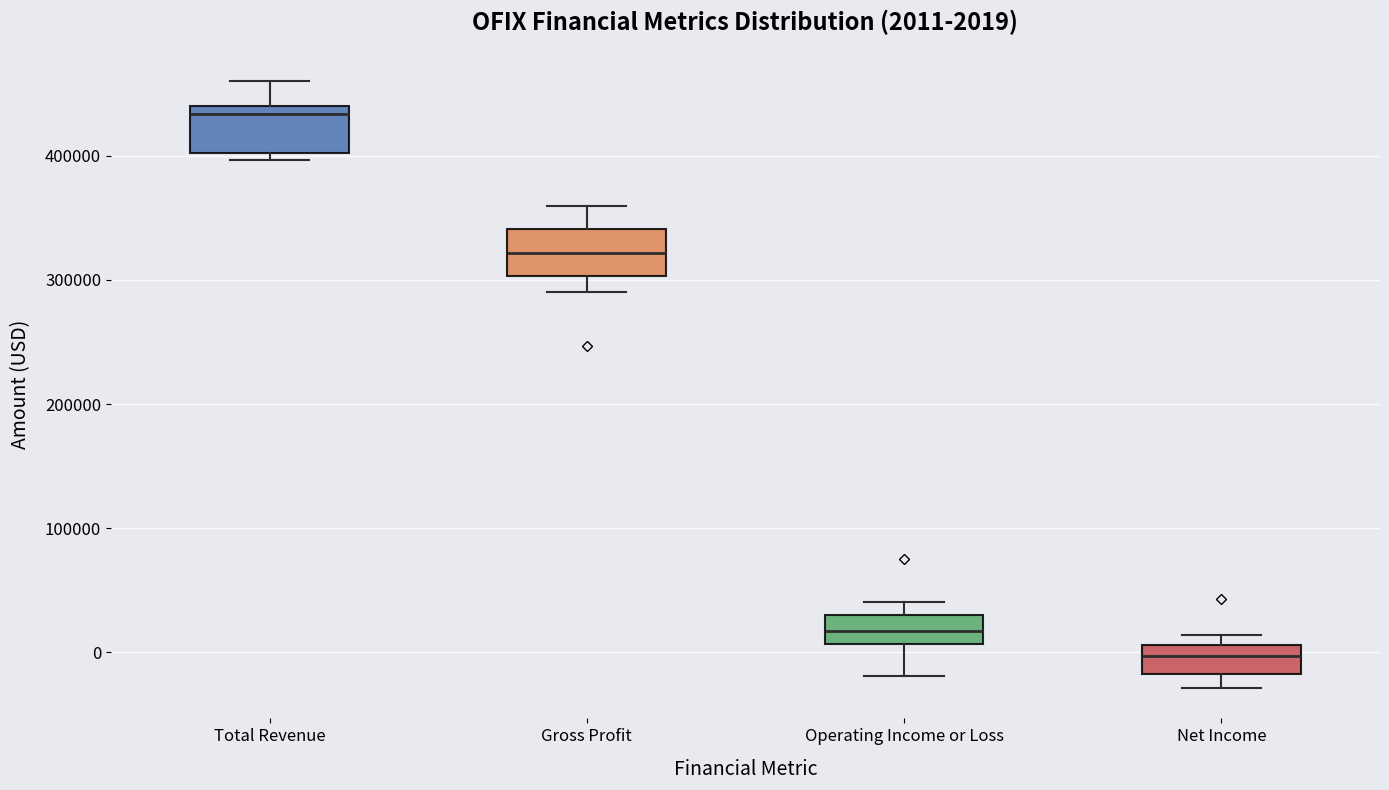

Which box's median line is the lowest?

Net Income